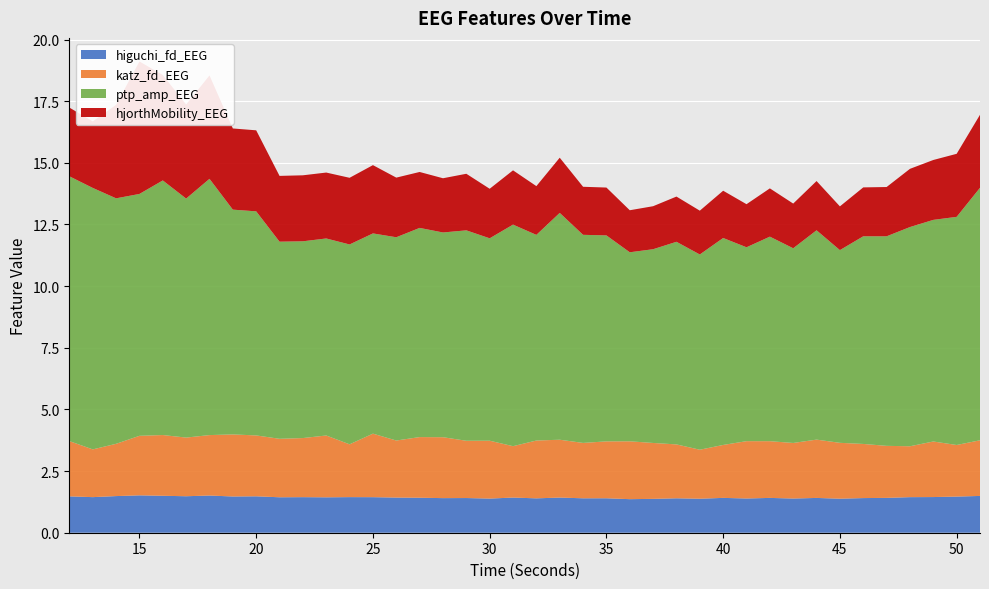

Reading left to right, list all the values displayed in this chart.

higuchi_fd_EEG: 1.5	1.4	1.5	1.5	1.5	1.5	1.5	1.5	1.5	1.4	1.4	1.4	1.4	1.4	1.4	1.4	1.4	1.4	1.4	1.4	1.4	1.4	1.4	1.4	1.4	1.4	1.4	1.4	1.4	1.4	1.4	1.4	1.4	1.4	1.4	1.4	1.4	1.4	1.5	1.5
katz_fd_EEG: 2.2	1.9	2.1	2.4	2.5	2.4	2.5	2.5	2.5	2.4	2.4	2.5	2.1	2.6	2.3	2.5	2.5	2.3	2.3	2.1	2.3	2.3	2.2	2.3	2.3	2.3	2.2	2.0	2.1	2.3	2.3	2.3	2.4	2.3	2.2	2.1	2.1	2.3	2.1	2.3
ptp_amp_EEG: 10.7	10.6	10.0	9.8	10.3	9.7	10.4	9.1	9.1	8.0	8.0	8.0	8.1	8.1	8.2	8.5	8.3	8.5	8.2	9.0	8.3	9.2	8.4	8.4	7.7	7.9	8.2	7.9	8.4	7.9	8.3	7.9	8.5	7.8	8.4	8.5	8.9	9.0	9.3	10.2
hjorthMobility_EEG: 2.8	2.7	3.8	5.4	4.3	3.8	4.2	3.3	3.3	2.7	2.7	2.7	2.7	2.8	2.4	2.3	2.2	2.3	2.0	2.2	2.0	2.2	1.9	1.9	1.7	1.7	1.8	1.8	1.9	1.7	2.0	1.8	2.0	1.8	2.0	2.0	2.4	2.4	2.6	3.0